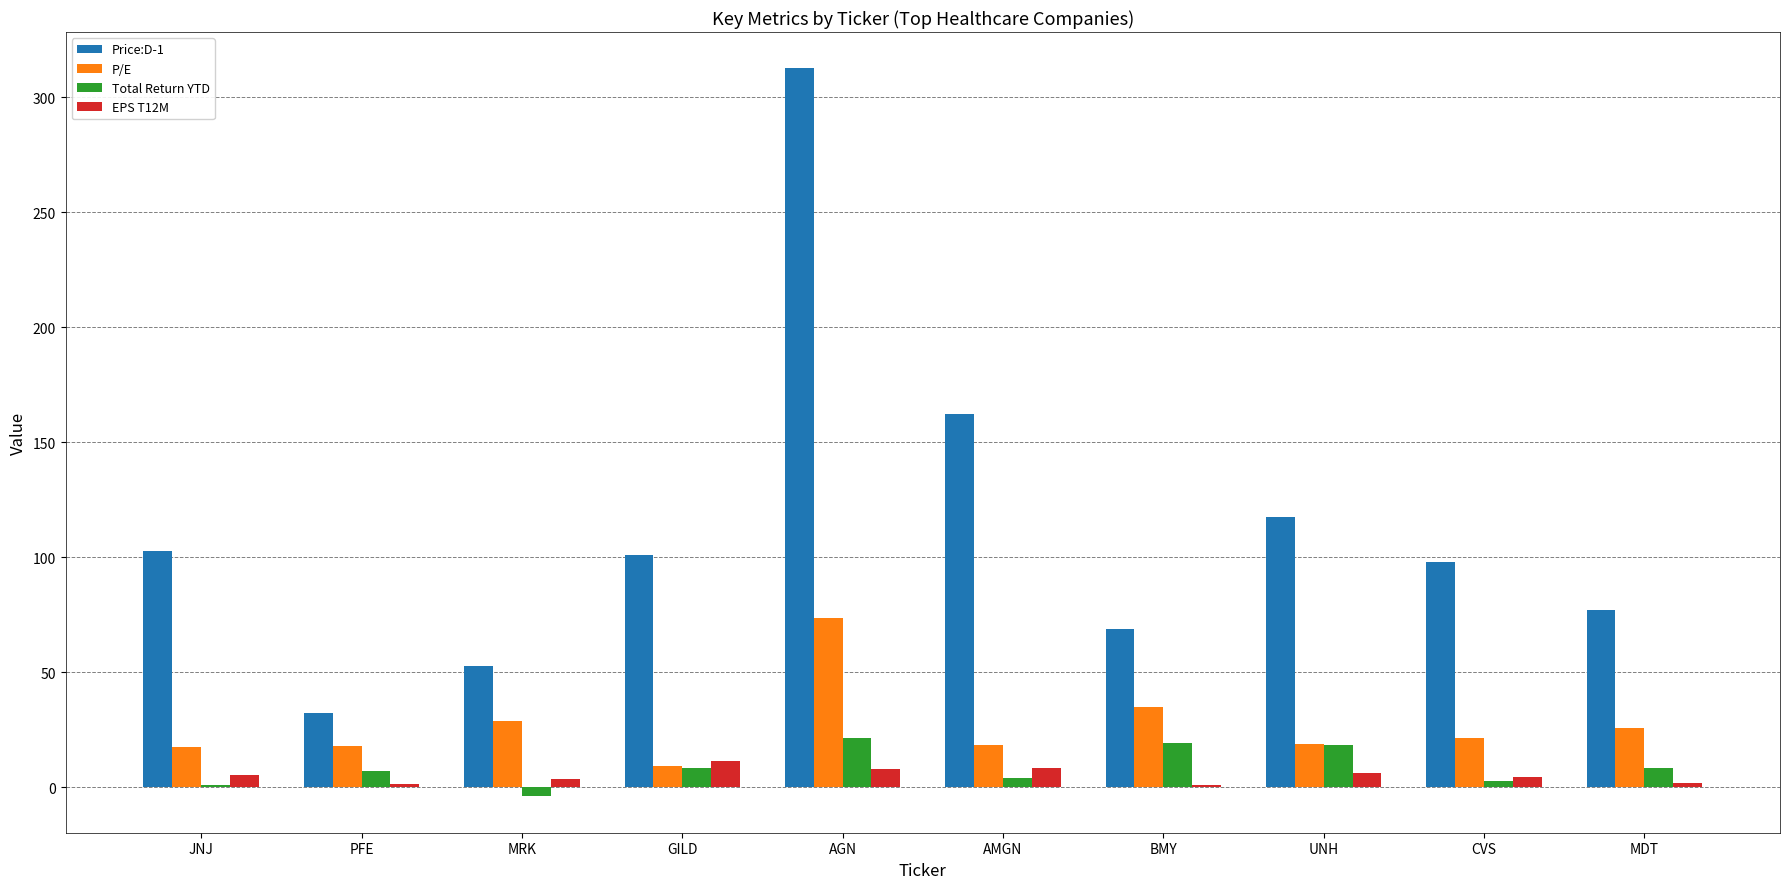

What is the sum of all Total Return YTD values?

87.4